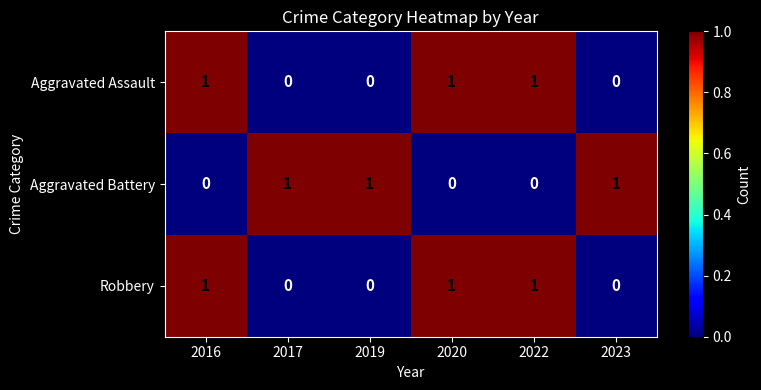

The value of Aggravated Assault at 2016 is 2. True or false?

False